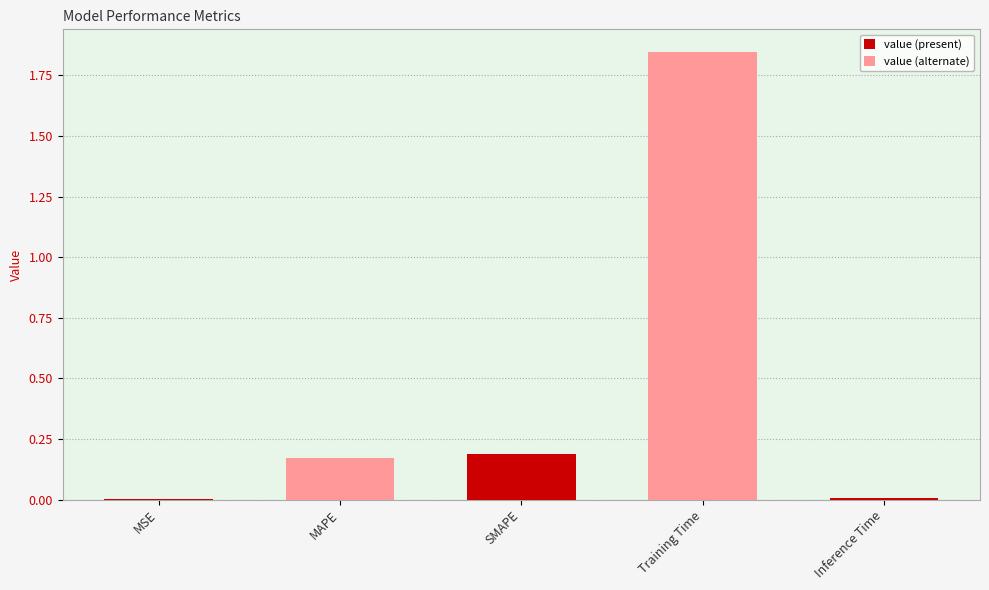

What is the change in value from MAPE to Training Time?

+1.7